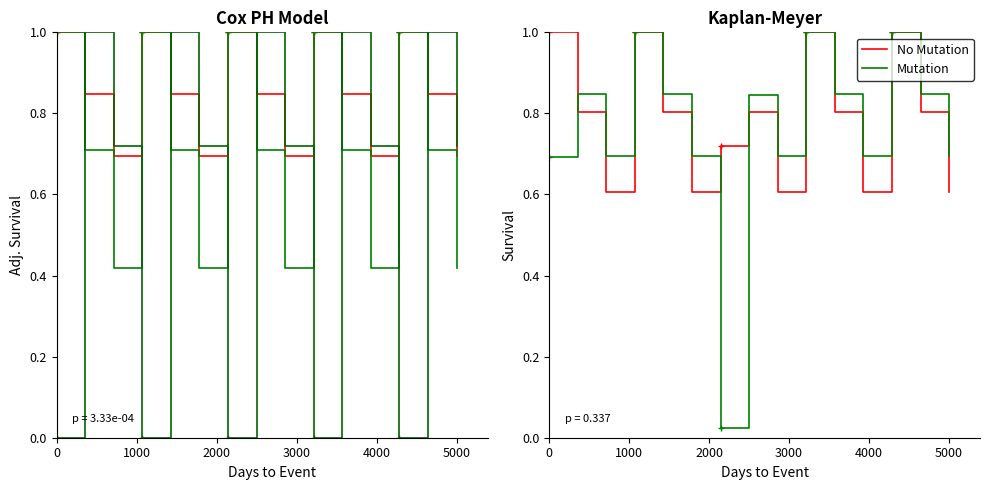

Reading left to right, what are all the values shown in this chart?

col_3: 1.0	0.8	0.7	1.0	0.8	0.7	1.0	0.8	0.7	1.0	0.8	0.7	1.0	0.8	0.7
col_22: 1.0	0.7	0.4	1.0	0.7	0.4	1.0	0.7	0.4	1.0	0.7	0.4	1.0	0.7	0.4
col_24: 0.0	1.0	0.7	0.0	1.0	0.7	0.0	1.0	0.7	0.0	1.0	0.7	0.0	1.0	0.7
No Mutation: 1.0	0.8	0.6	1.0	0.8	0.6	0.7	0.8	0.6	1.0	0.8	0.6	1.0	0.8	0.6
Mutation: 0.7	0.8	0.7	1.0	0.8	0.7	0.0	0.8	0.7	1.0	0.8	0.7	1.0	0.8	0.7